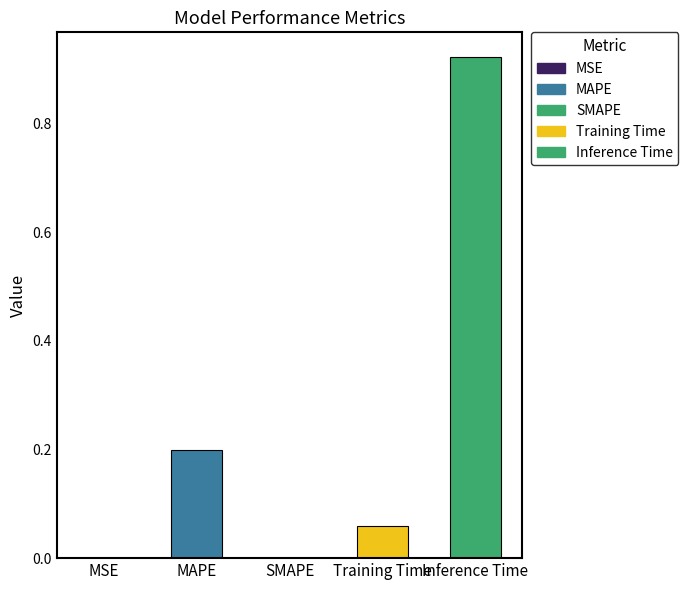

Which category has the highest value across all series?

Inference Time